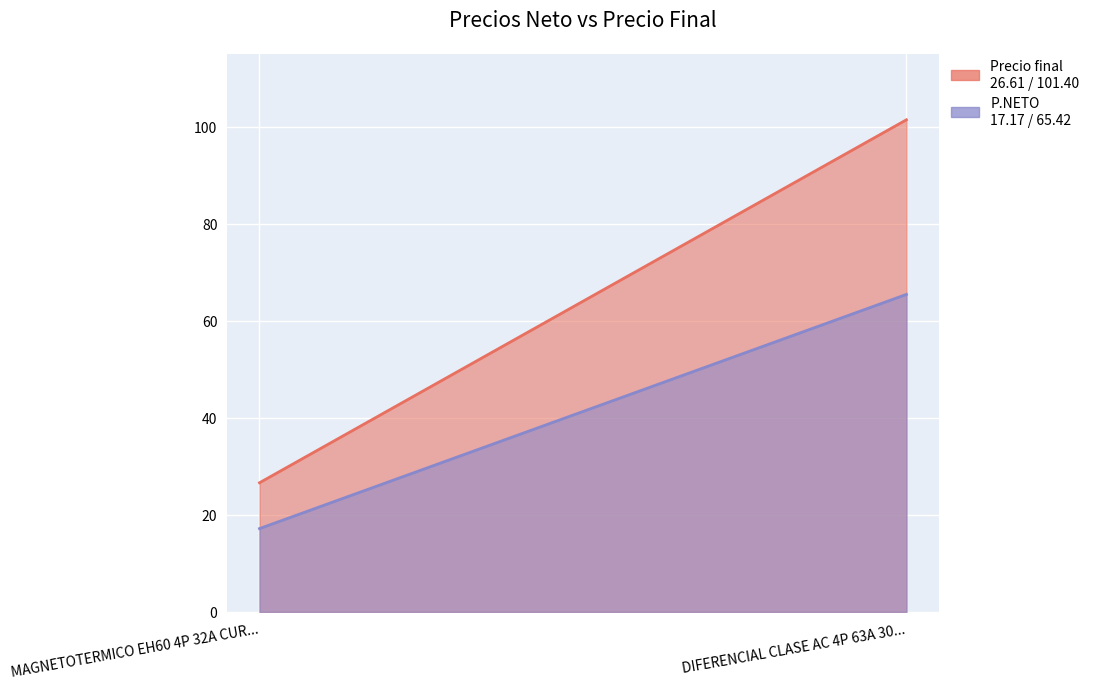

How many values in the P.NETO series are below 65?

1